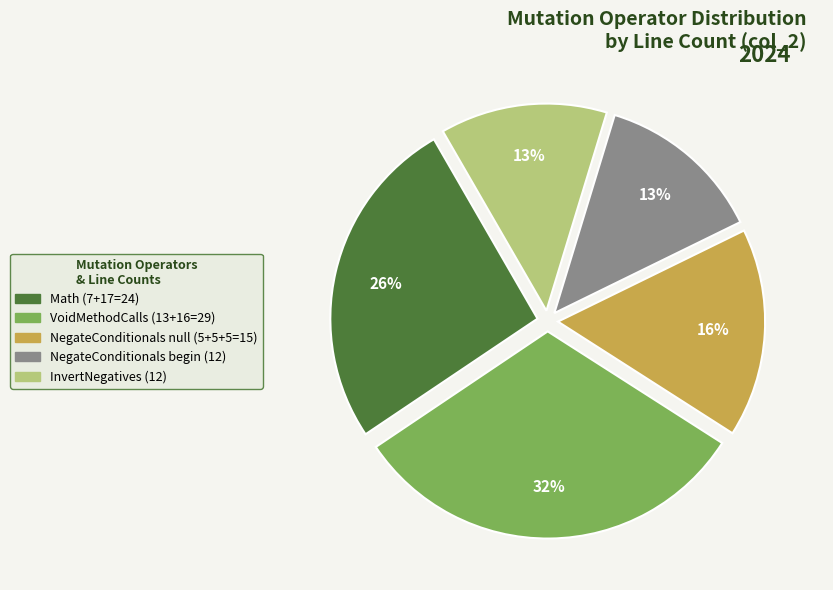

Does any single category account for the majority?

No